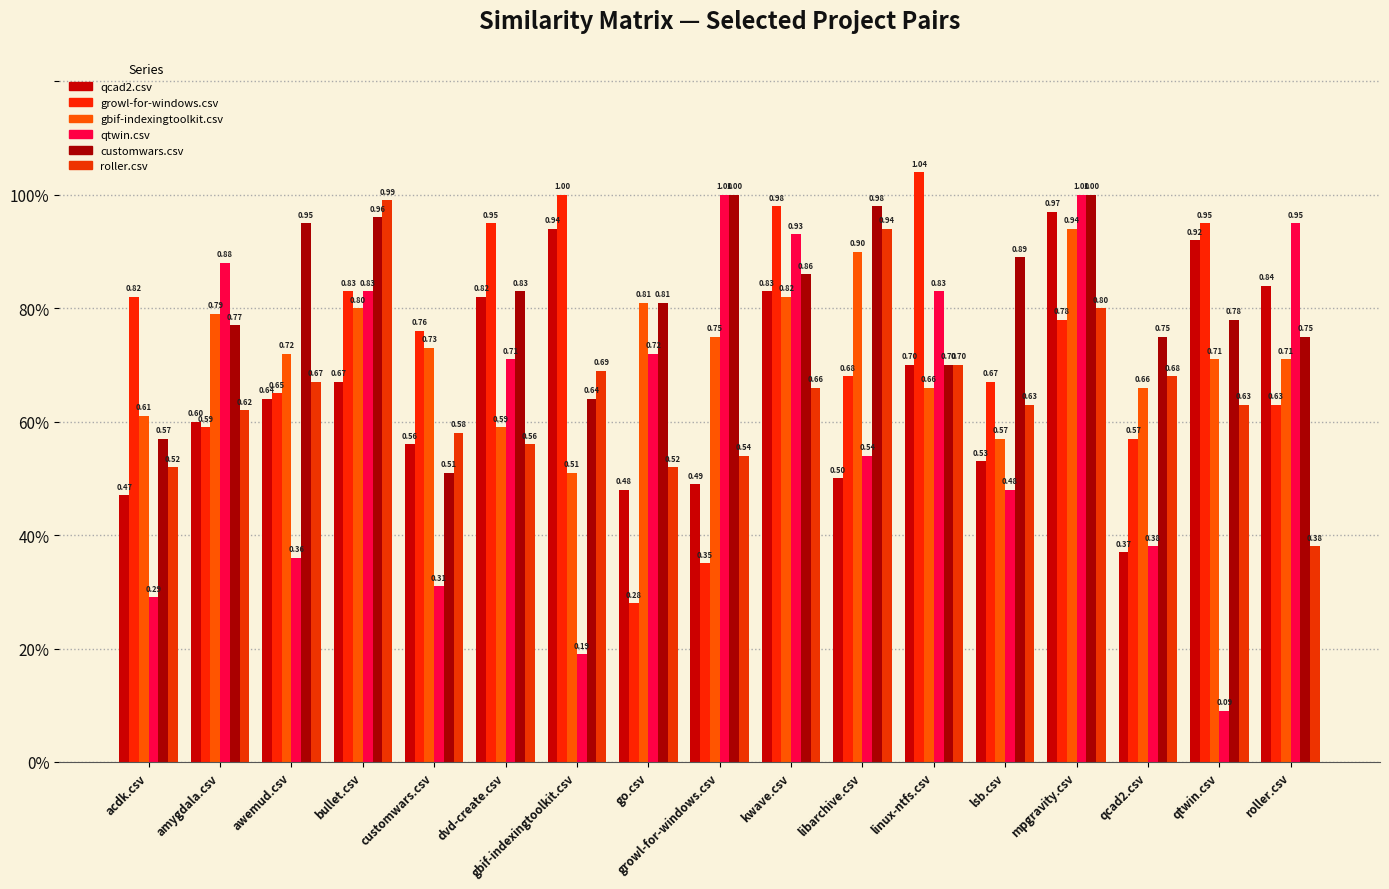

Between bullet.csv and qcad2.csv, which series saw the biggest shift?

qtwin.csv